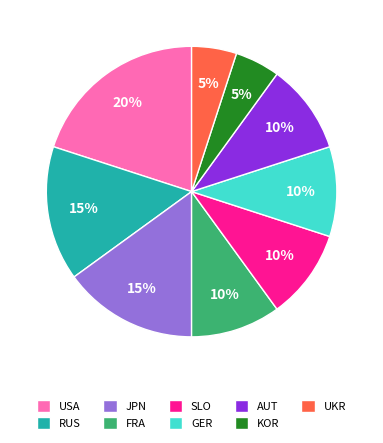

To the nearest percent, what portion does KOR represent?

5%